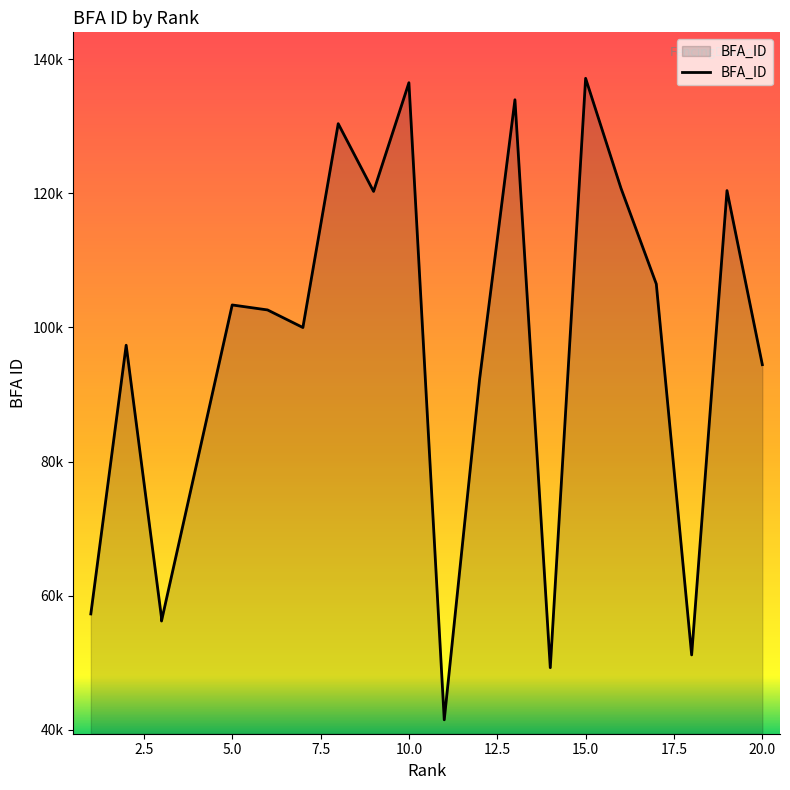

True or false: the data has more than 0 interior local peaks.

True